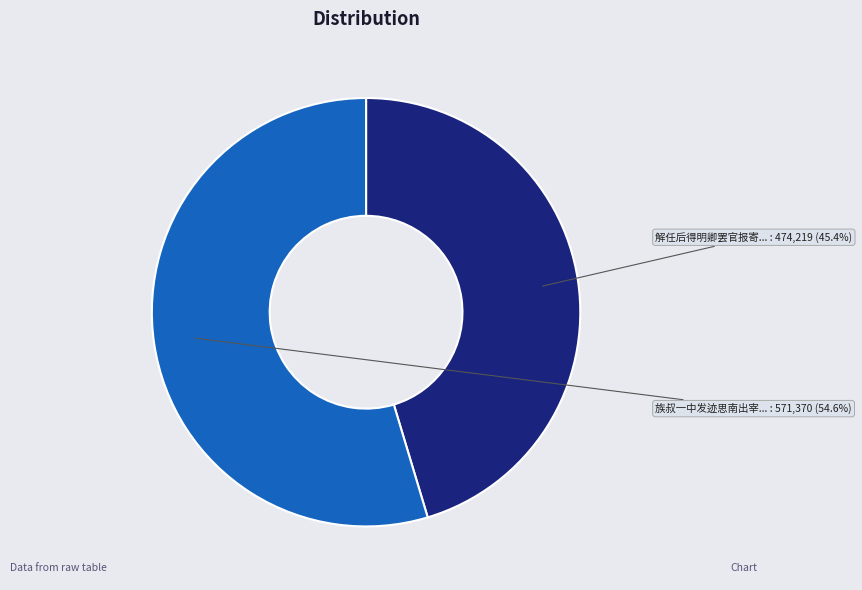

How many segments does this pie chart have?

2